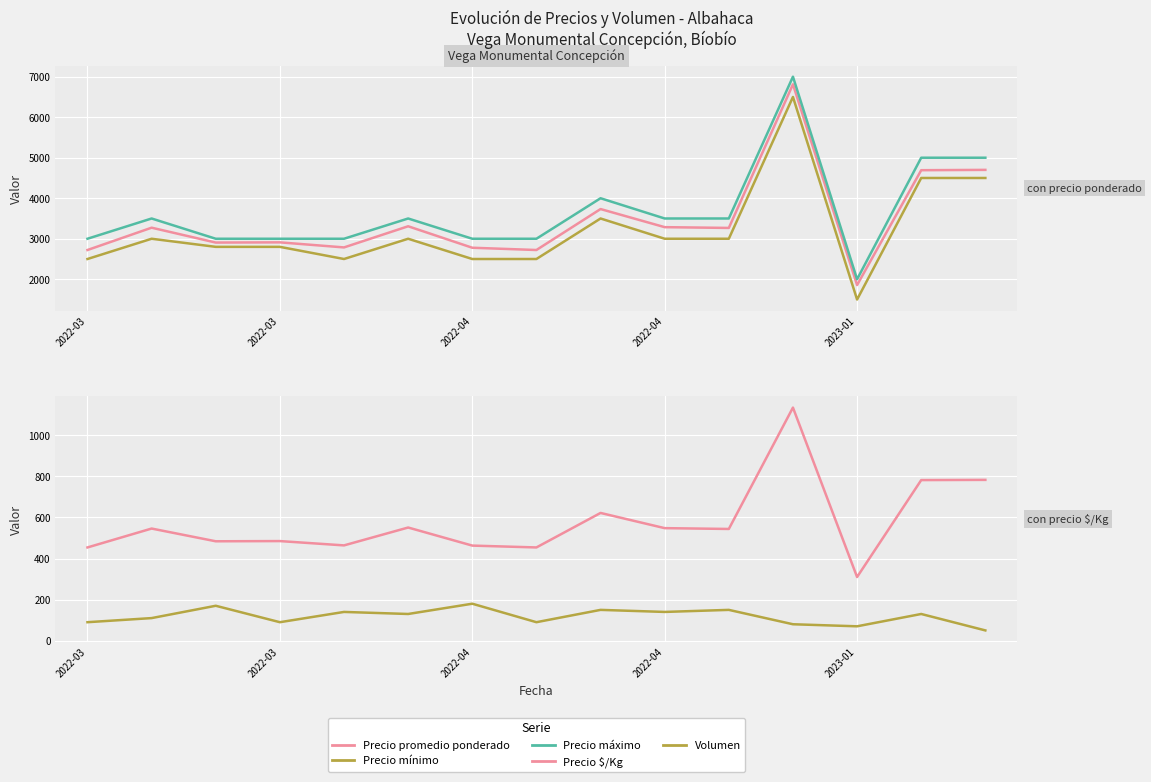

Count the number of data series in this chart.

5